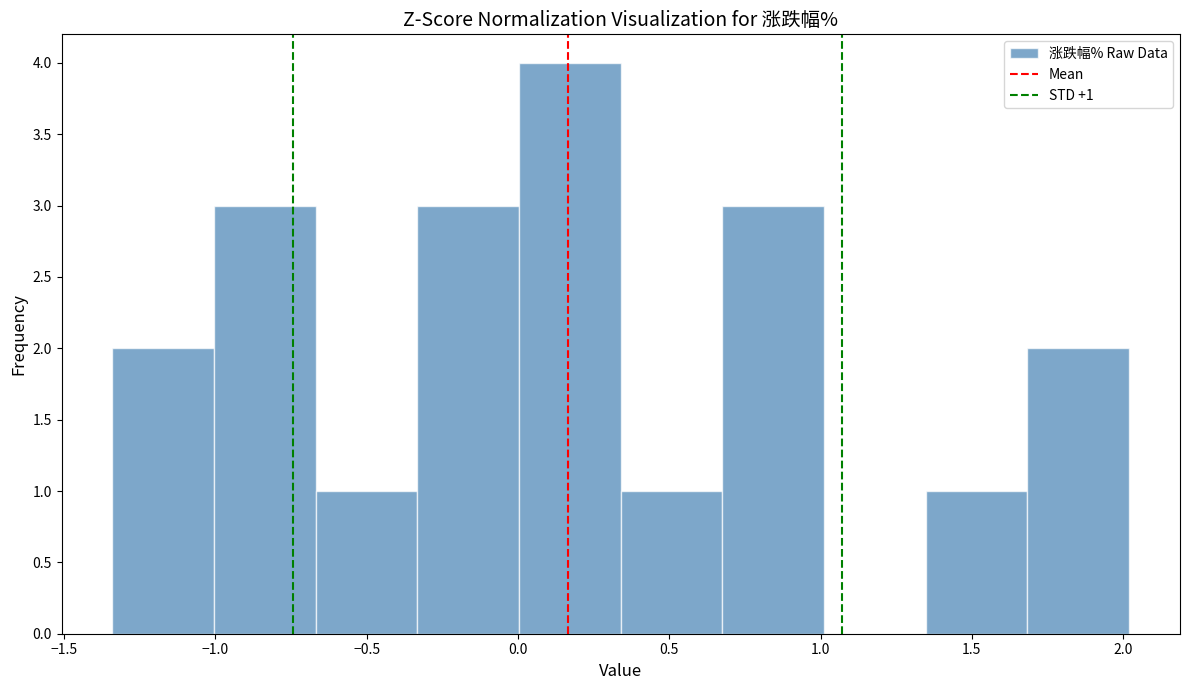

Over which range of the x-axis is the bar tallest?

0.00 to 0.35